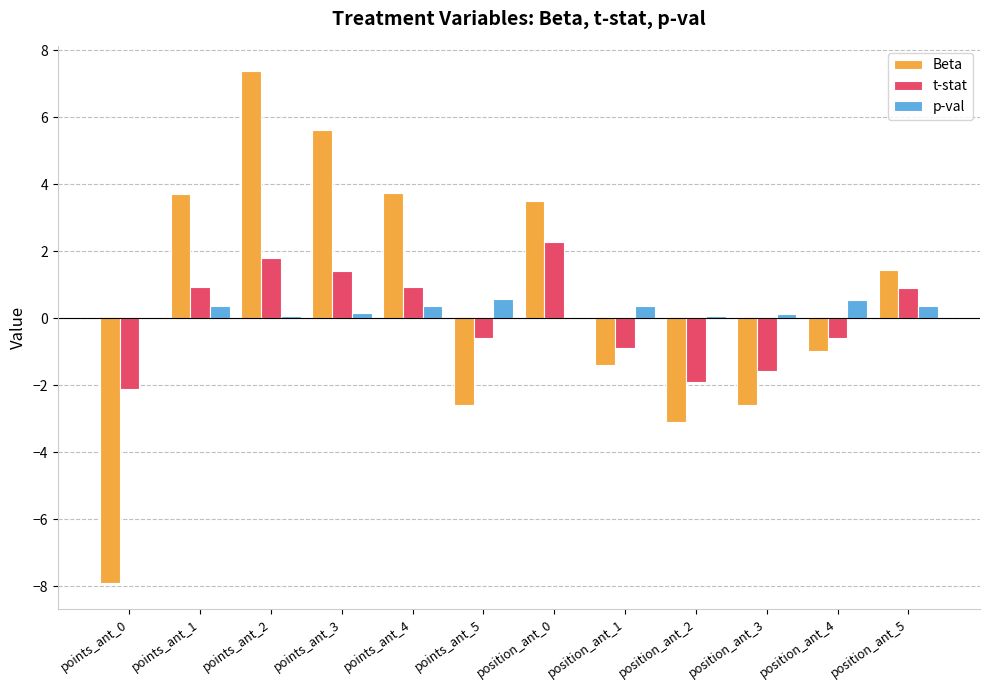

What is the difference between the p-val values at position_ant_2 and points_ant_4?

0.3